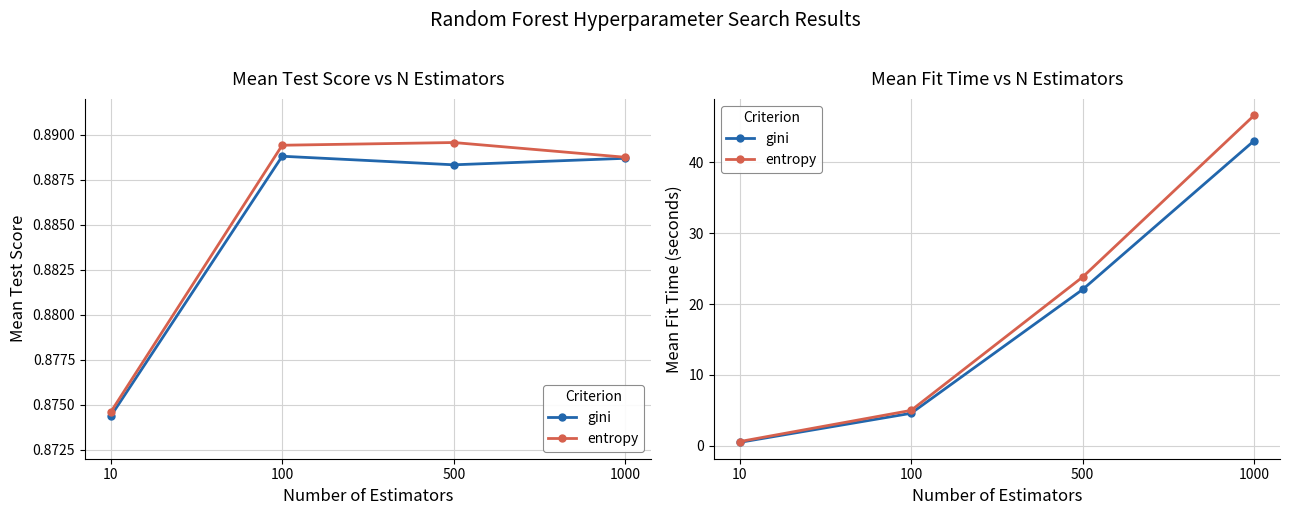

Reading right to left, transcribe all the data shown in this chart.

gini: 1000=43.1	500=22.1	100=4.6	10=0.5
entropy: 1000=46.6	500=23.8	100=5.0	10=0.6